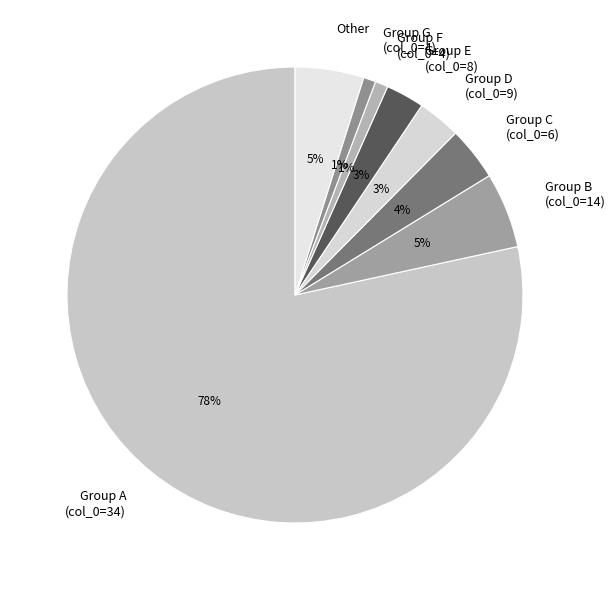

Count the number of slices in the pie.

8